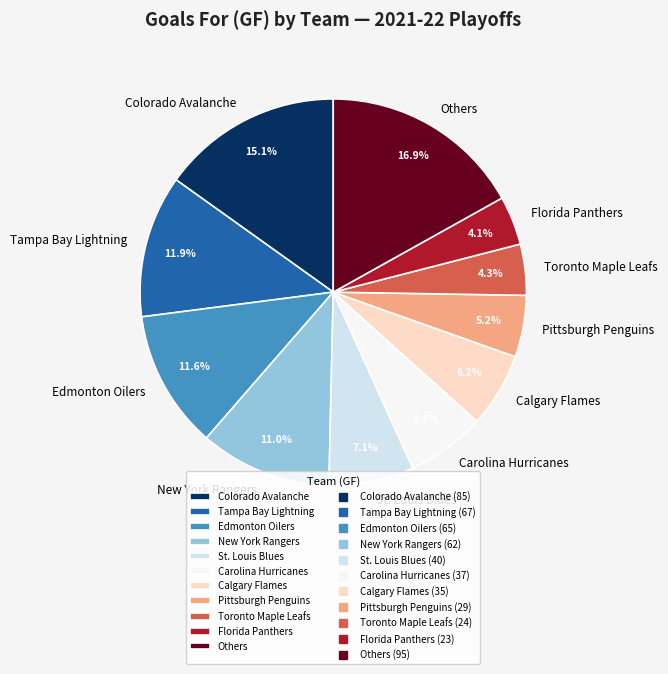

Combined, do Toronto Maple Leafs and St. Louis Blues account for over 50%?

No